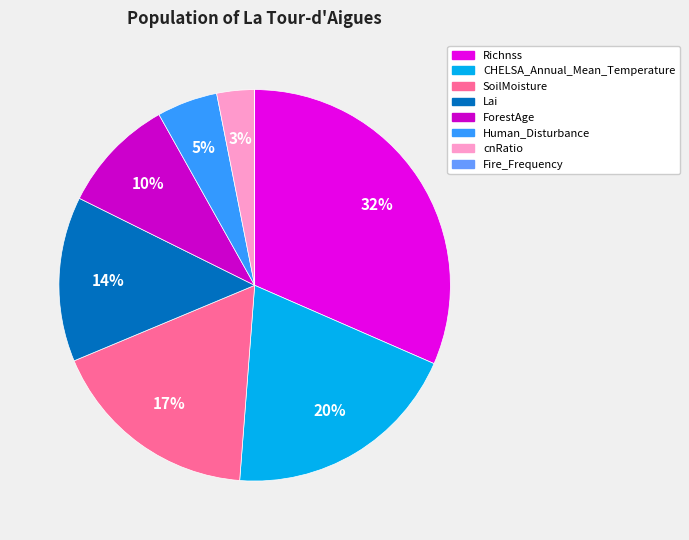

What is the change in value from CHELSA_Annual_Mean_Temperature to Fire_Frequency?

-657.9